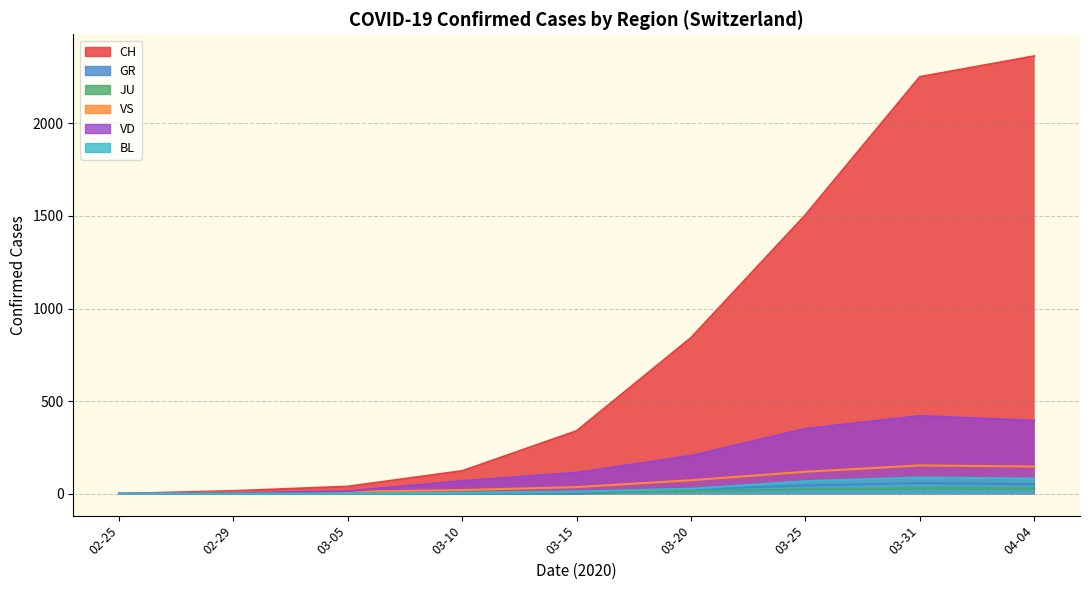

Does the chart have visible grid lines?

Yes